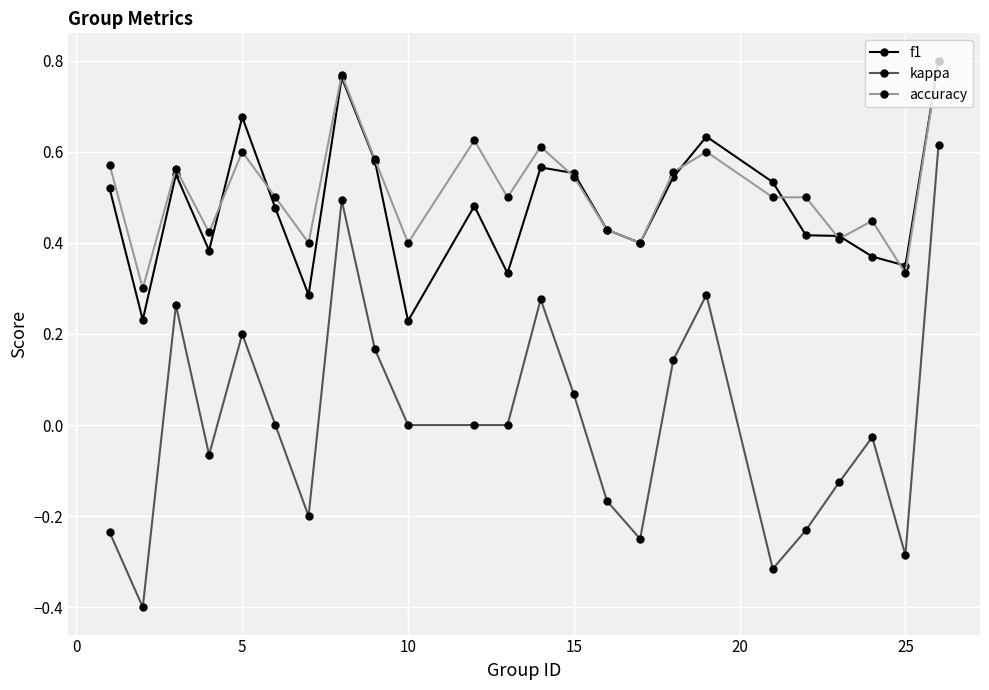

True or false: accuracy has more than 2 interior local peaks.

True